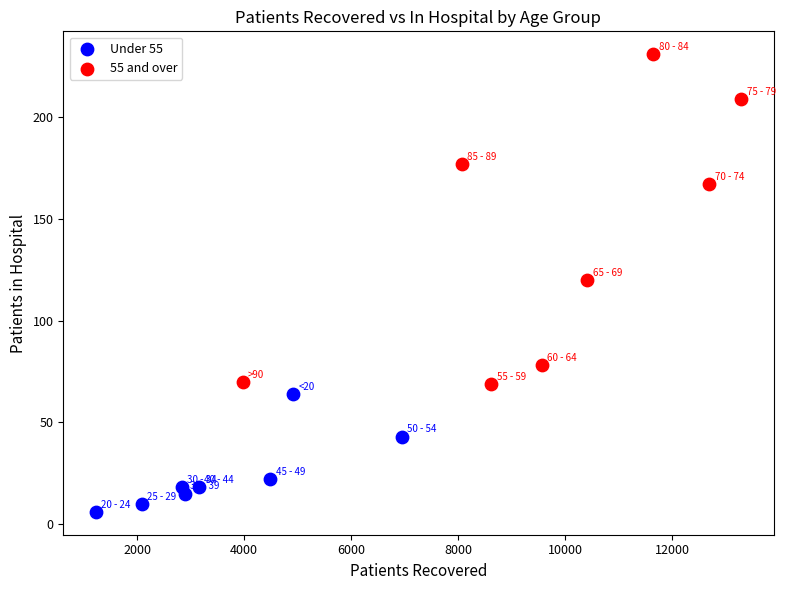

Which series reaches the maximum Y coordinate?

55 and over